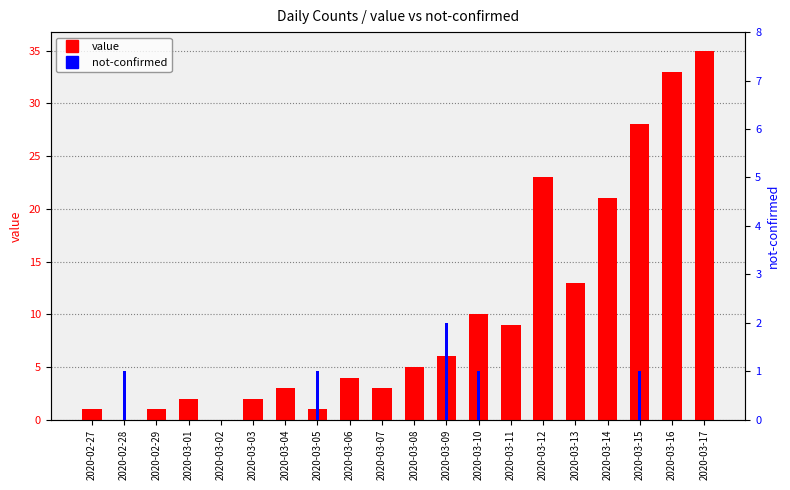

Rank the series by their maximum value, from lowest to highest.

not-confirmed, value